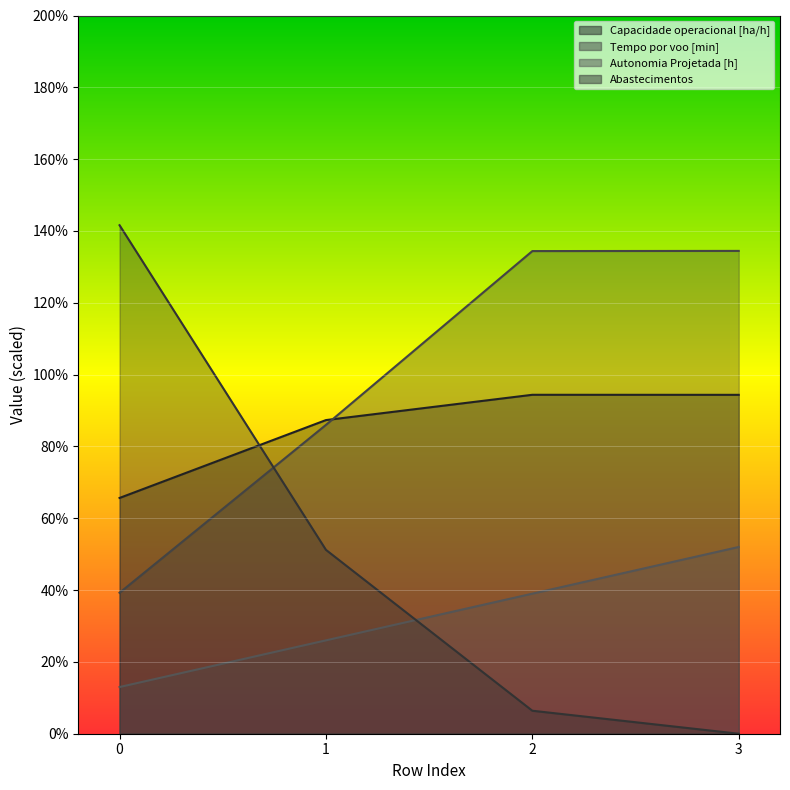

How many intersections are there between Abastecimentos and Tempo por voo [min]?

1